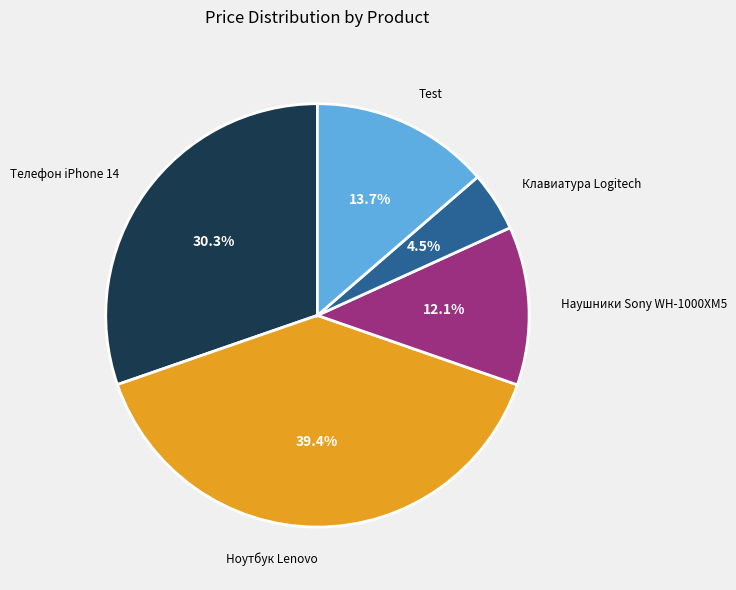

To the nearest percent, what is the average slice percentage?

20%